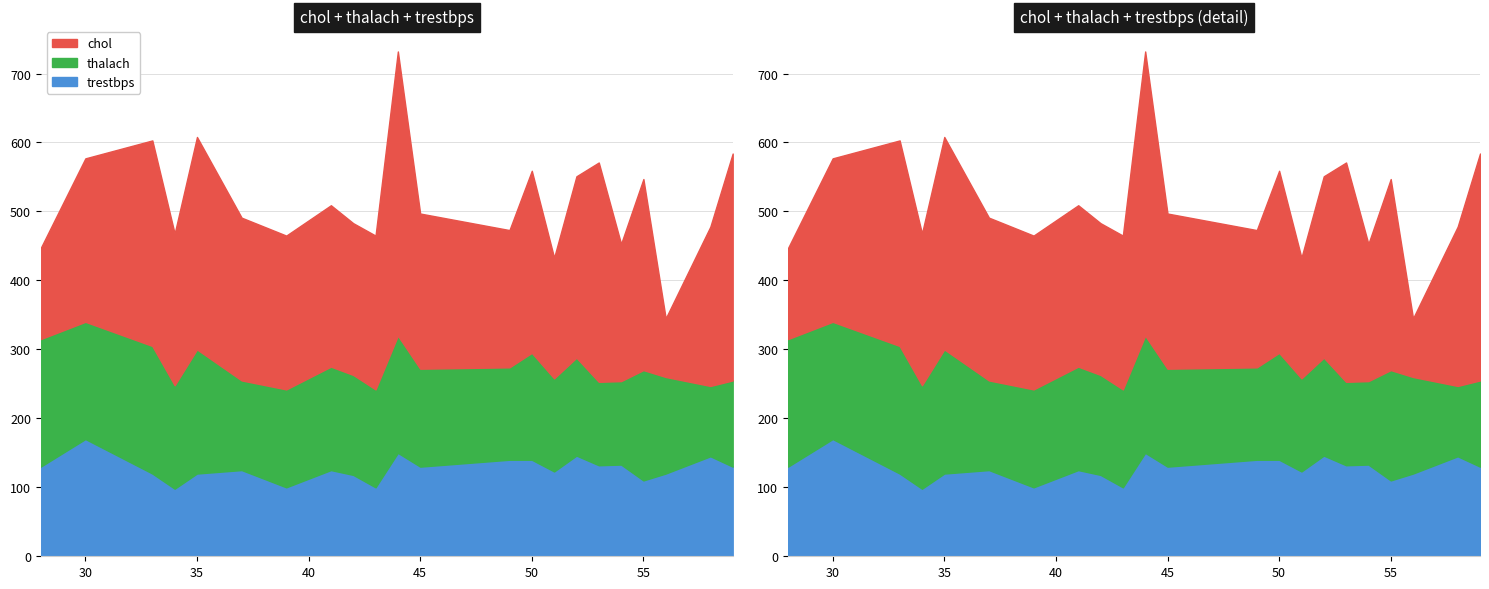

Which category has the lowest value across all series?

56